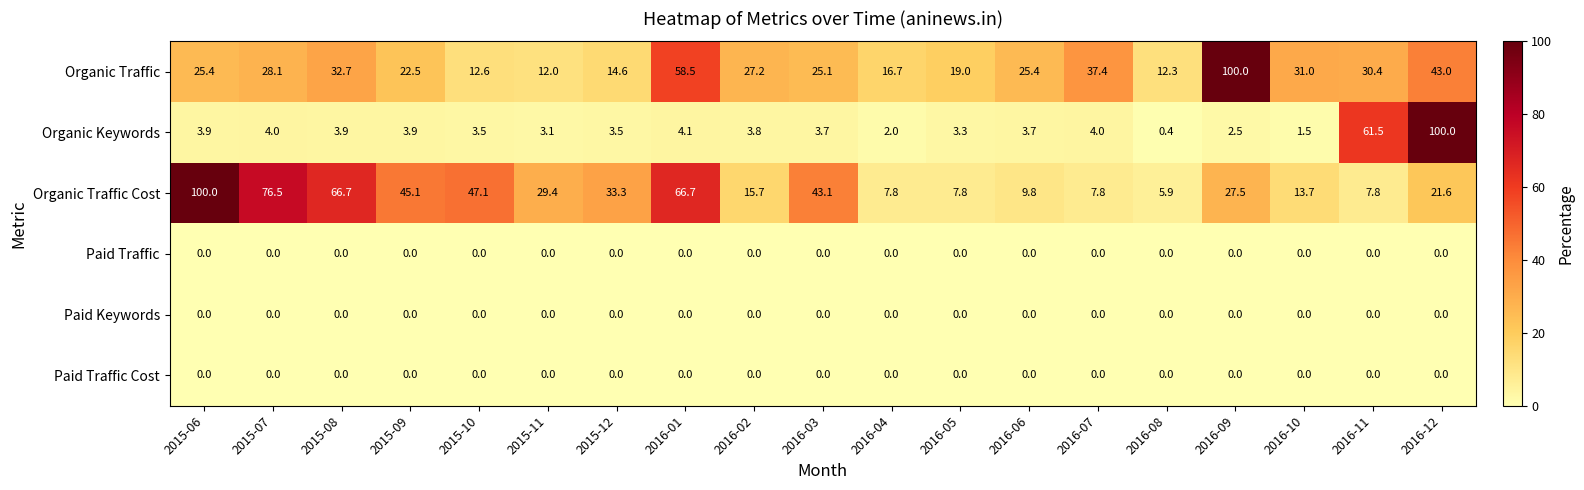

Which series has the largest total across all categories?

Organic Traffic Cost